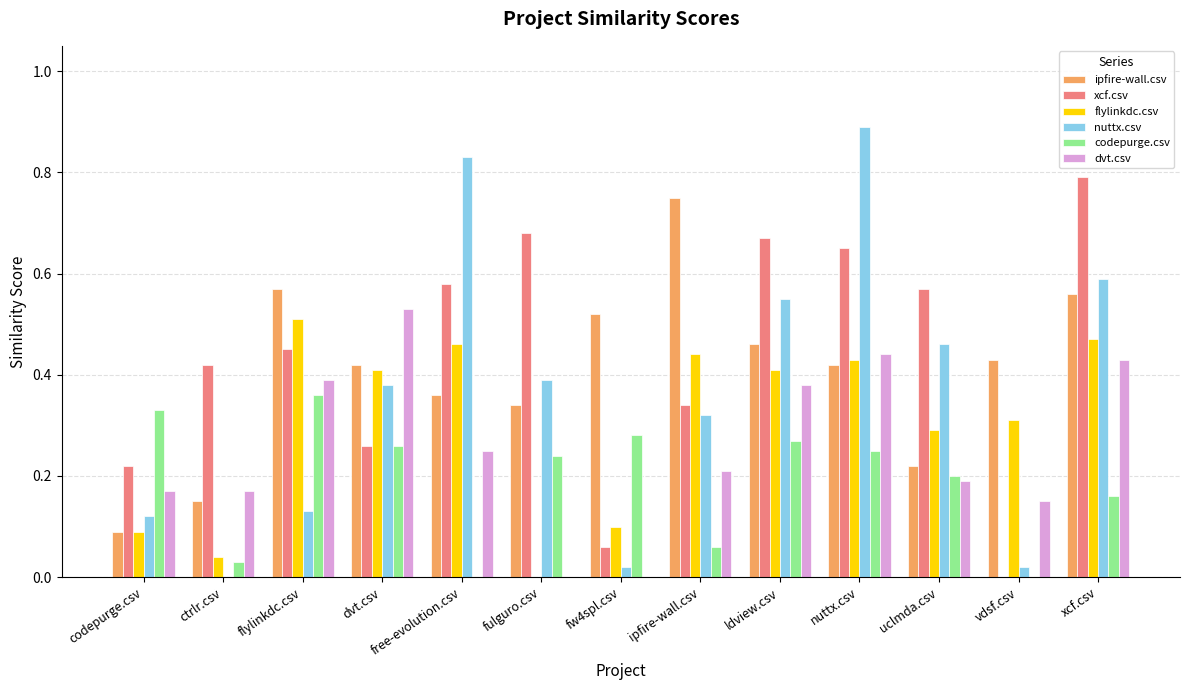

Is it true that codepurge.csv equals 0.1 at fulguro.csv?

False